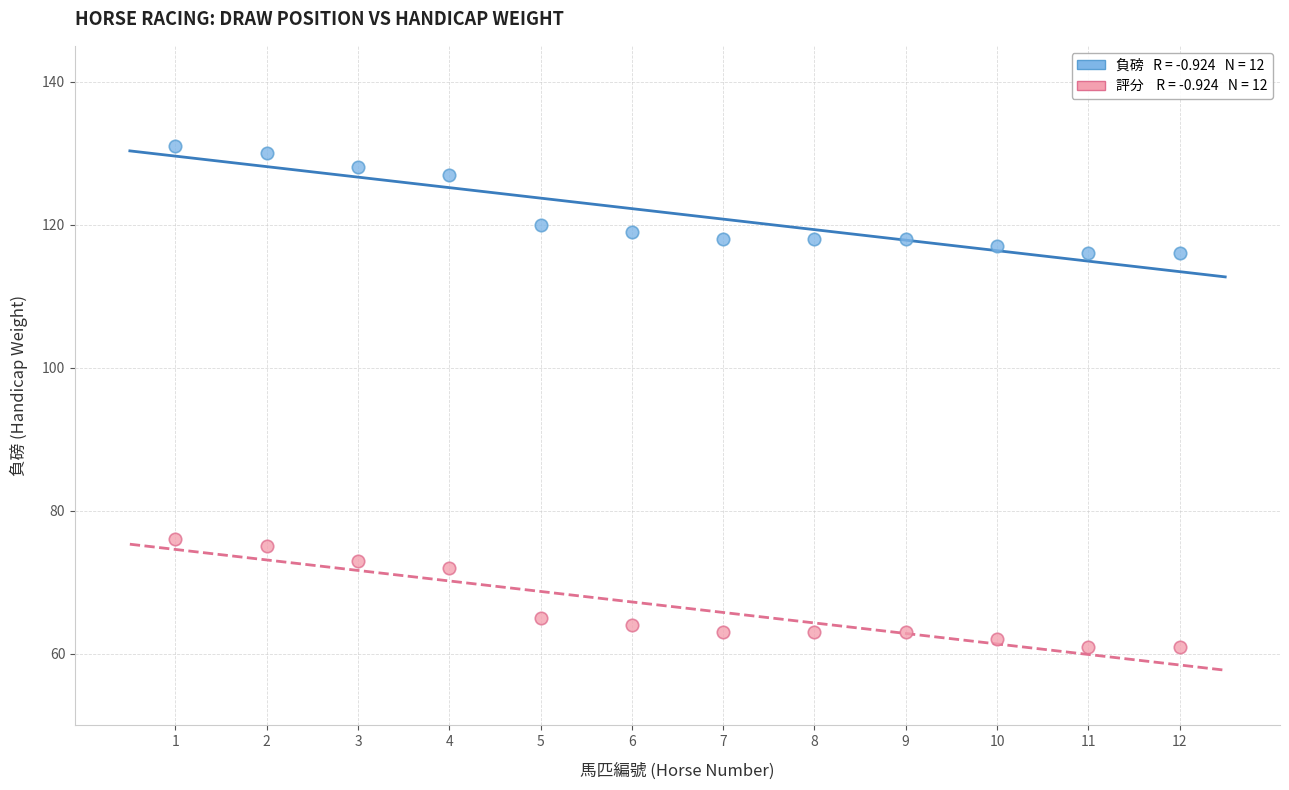

How many data points are displayed?

24